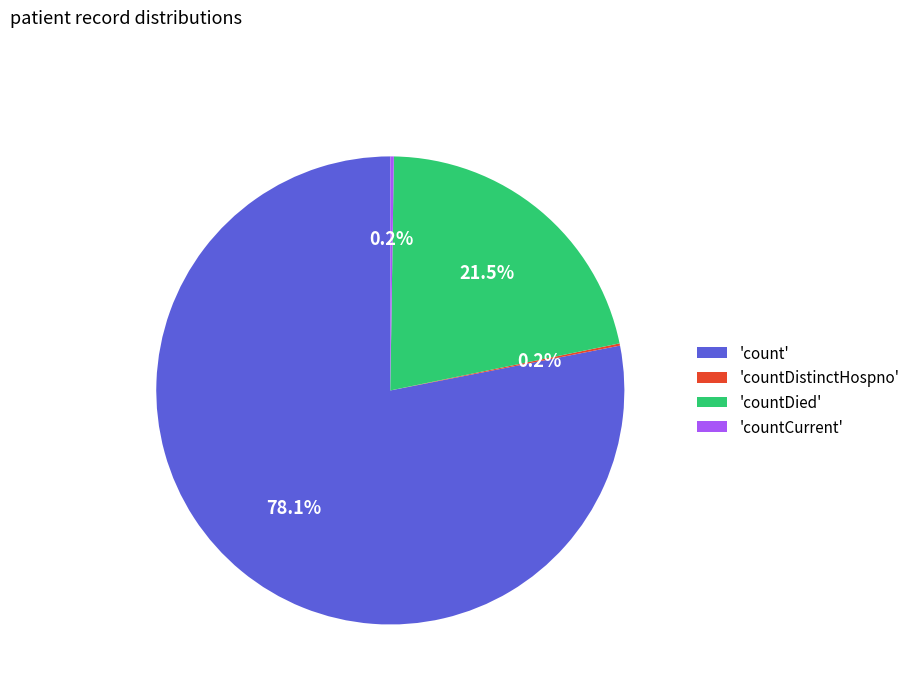

What is the largest slice in the pie chart?

'count'